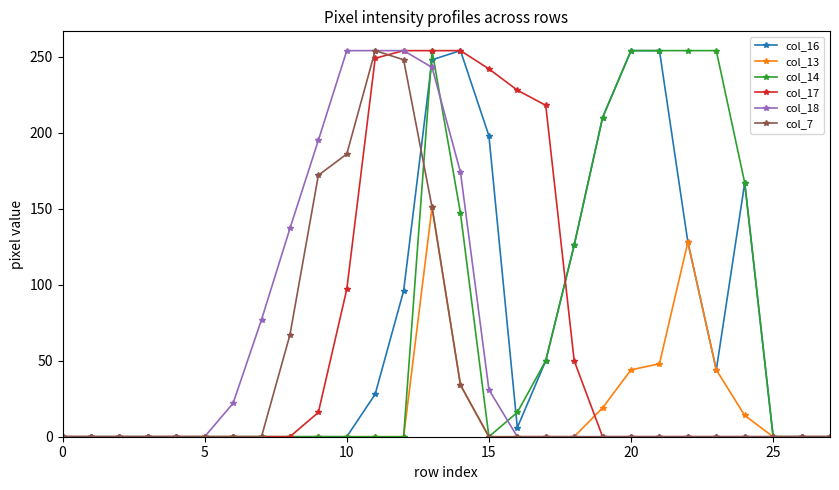

At how many categories does at least one series exceed 119?

17